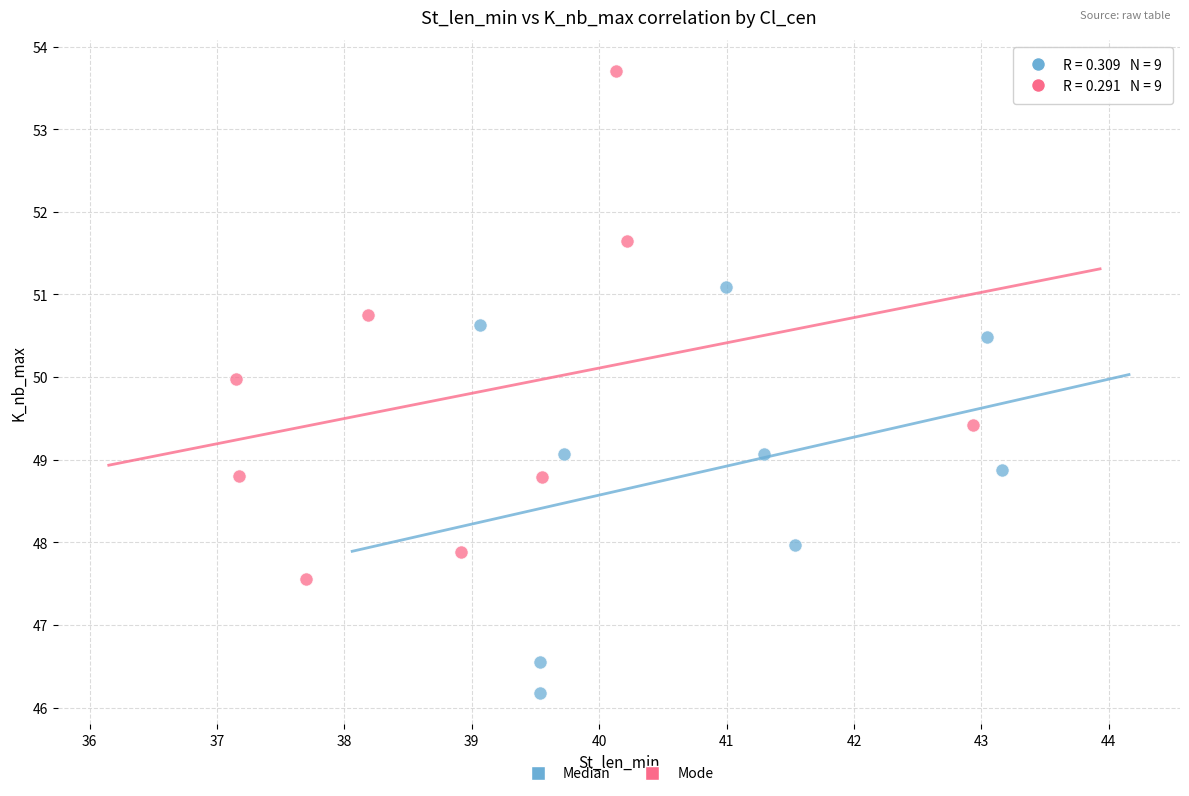

Which series contains the highest Y value?

Mode